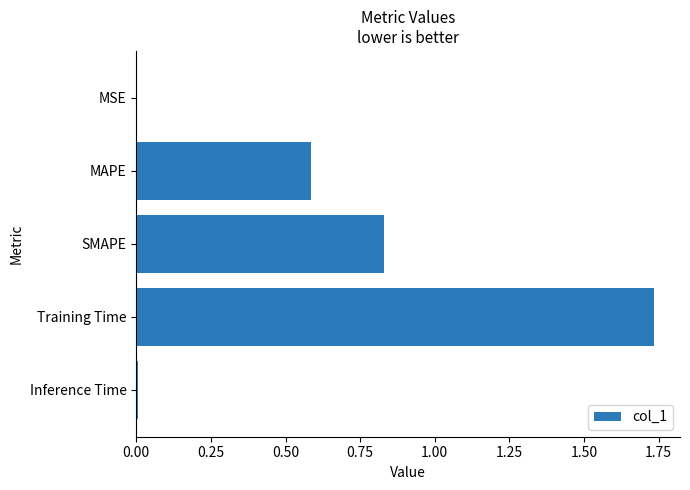

What is the sum of all values?

3.2